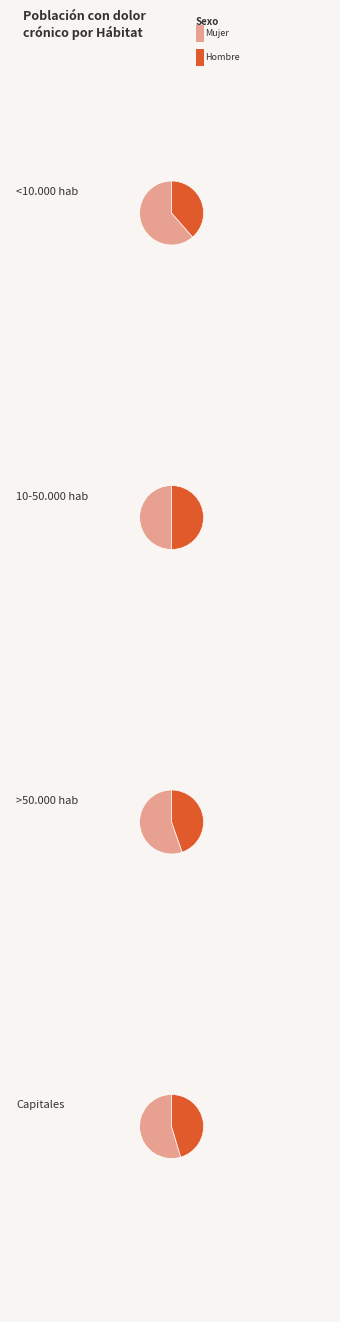

To the nearest percent, what portion does >50.000 hab represent?

31%